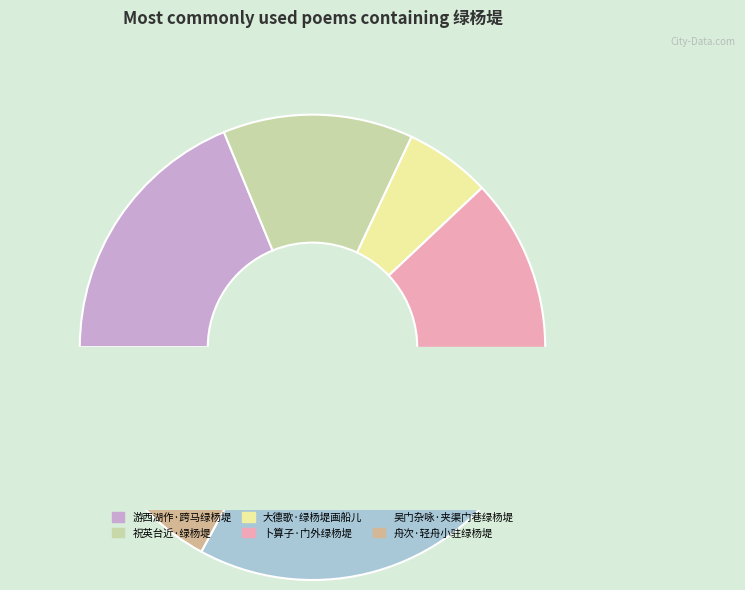

Is it true that 祝英台近·绿杨堤 is 13% of the pie?

True